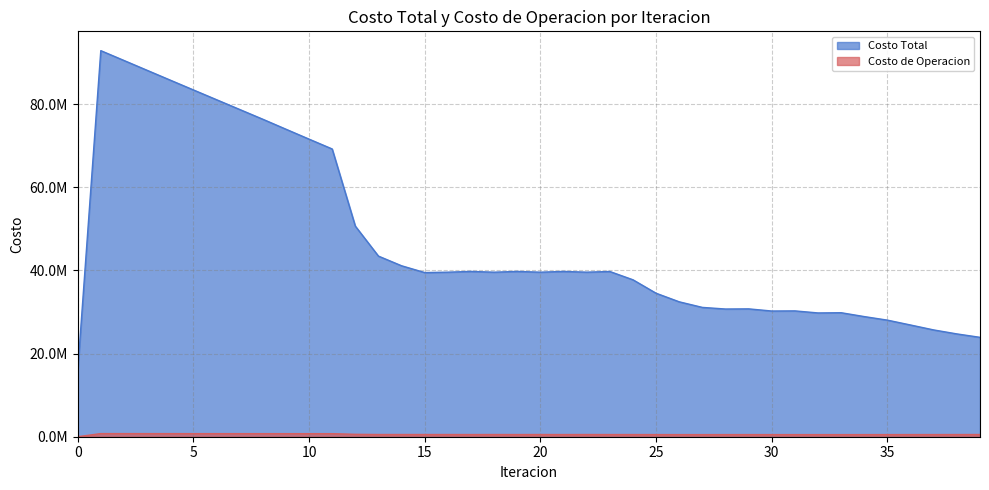

How many lines are shown in the chart?

2